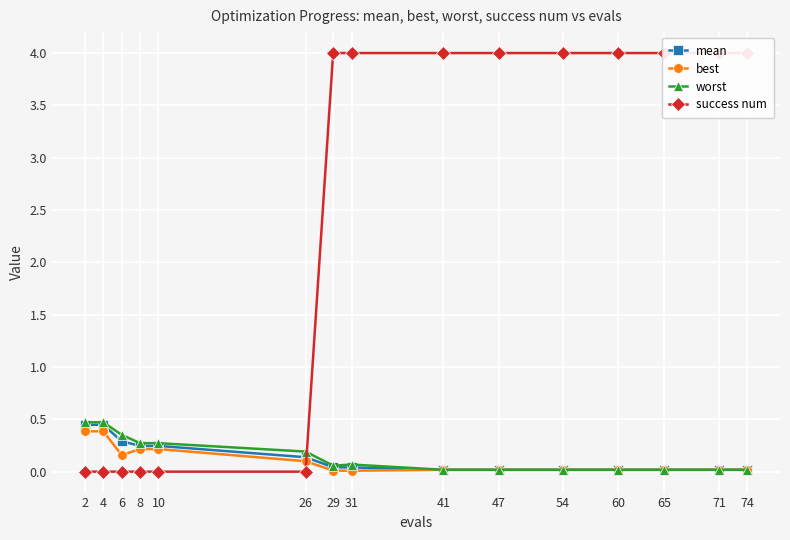

What is the spread (max minus min) of values at 71?

4.0